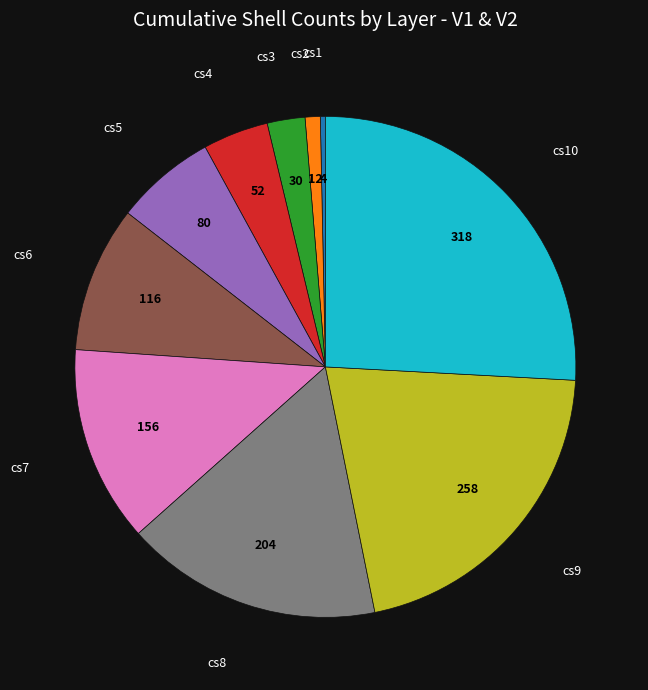

Is there a majority slice in this chart?

No